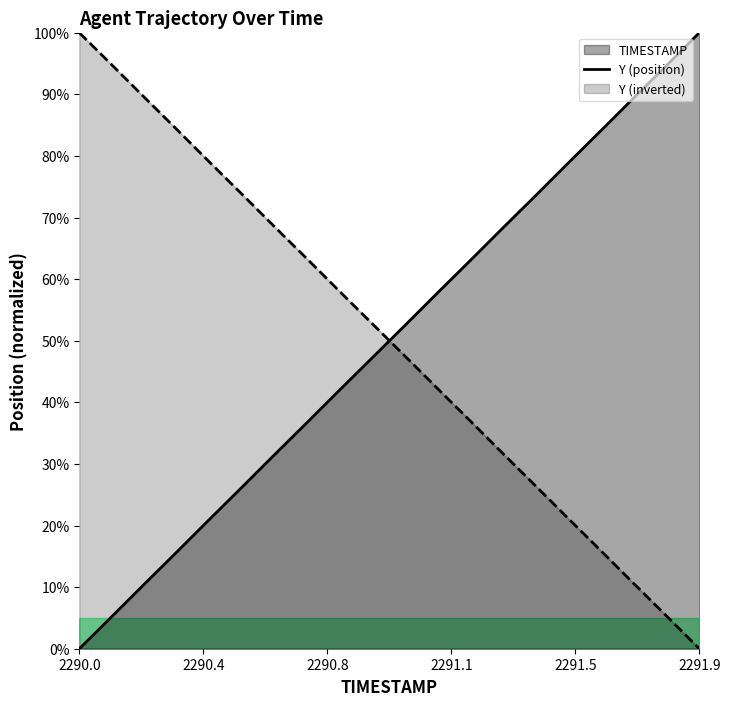

At which category is the sum across all series the highest?

2290.0